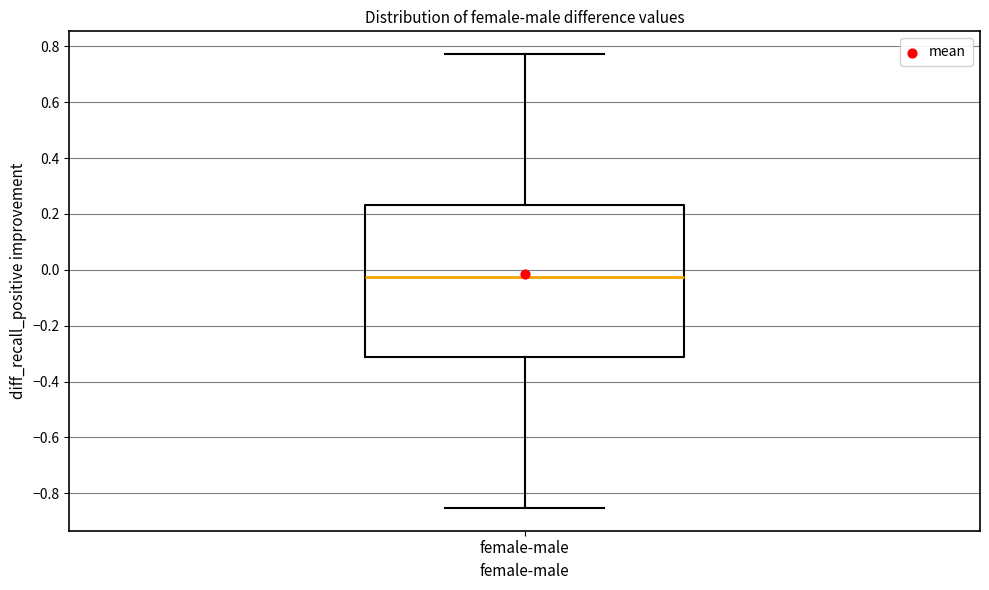

Read this box plot against the y-axis: the position of the median line, the range covered by the box, and the ends of both whiskers. The values are not printed on the chart, so give them approximately, as read against the axis.

median -0.02, box -0.32 to 0.24, whiskers -0.86 to 0.78